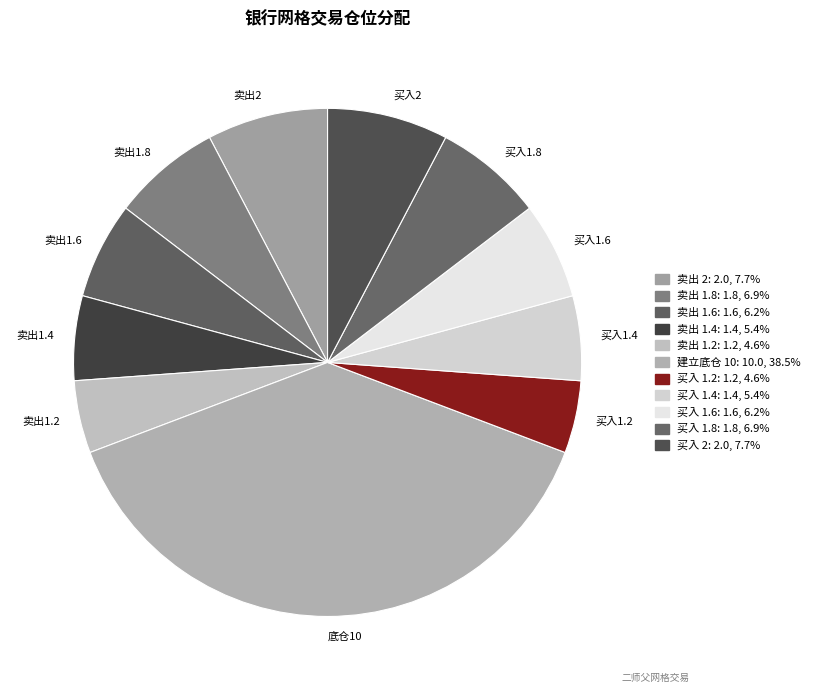

Is there any slice that represents more than half of the pie?

No